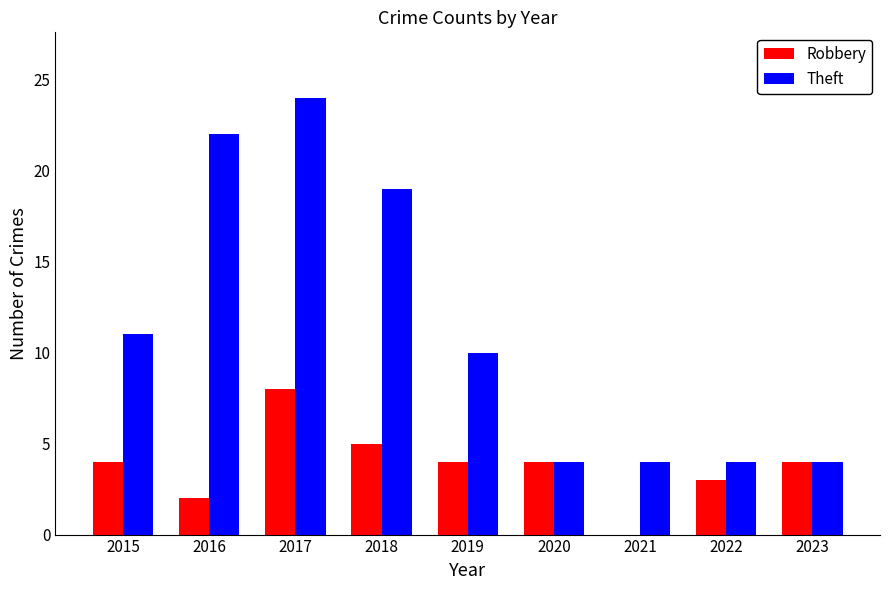

What is the average value of the Theft series?

11